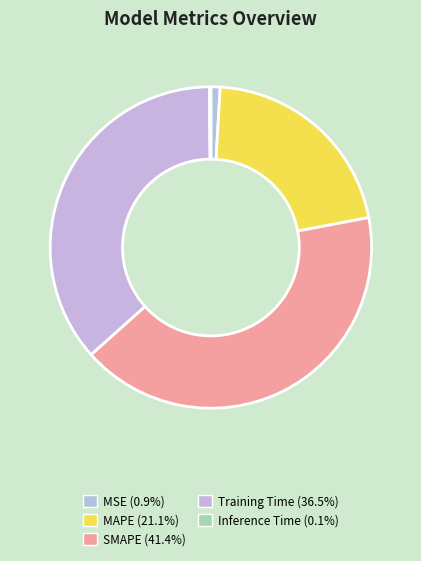

How many segments does this pie chart have?

5